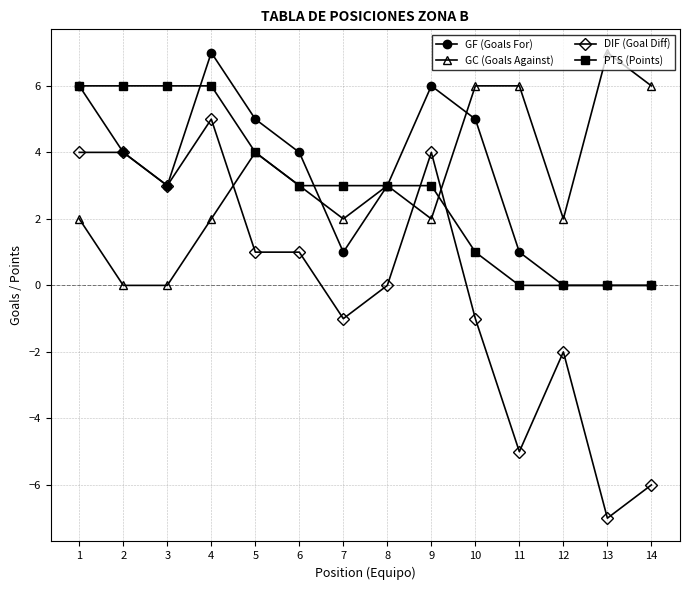

The GC (Goals Against) series shows 6 at 14. True or false?

True